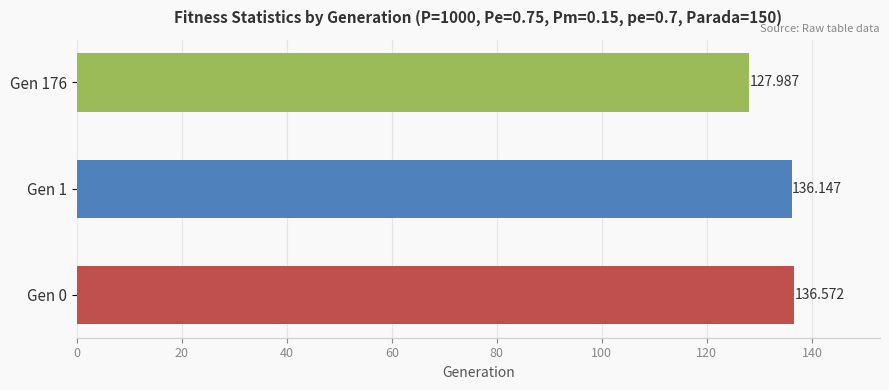

Rank the categories by value from lowest to highest.

Gen 176, Gen 1, Gen 0